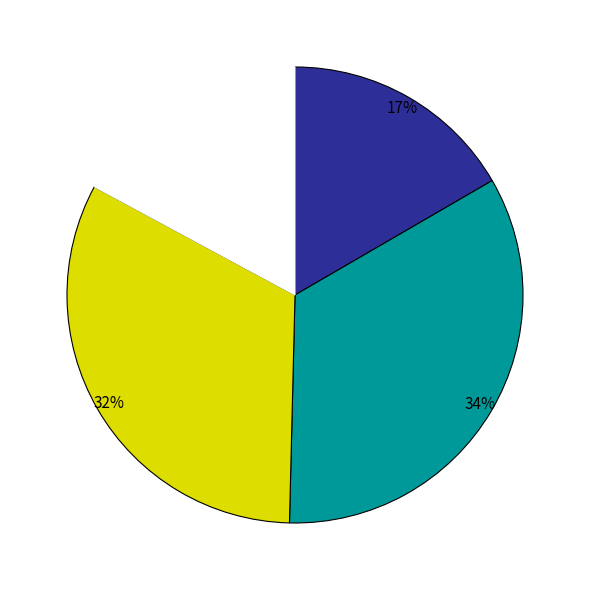

Is there any slice that represents more than half of the pie?

No